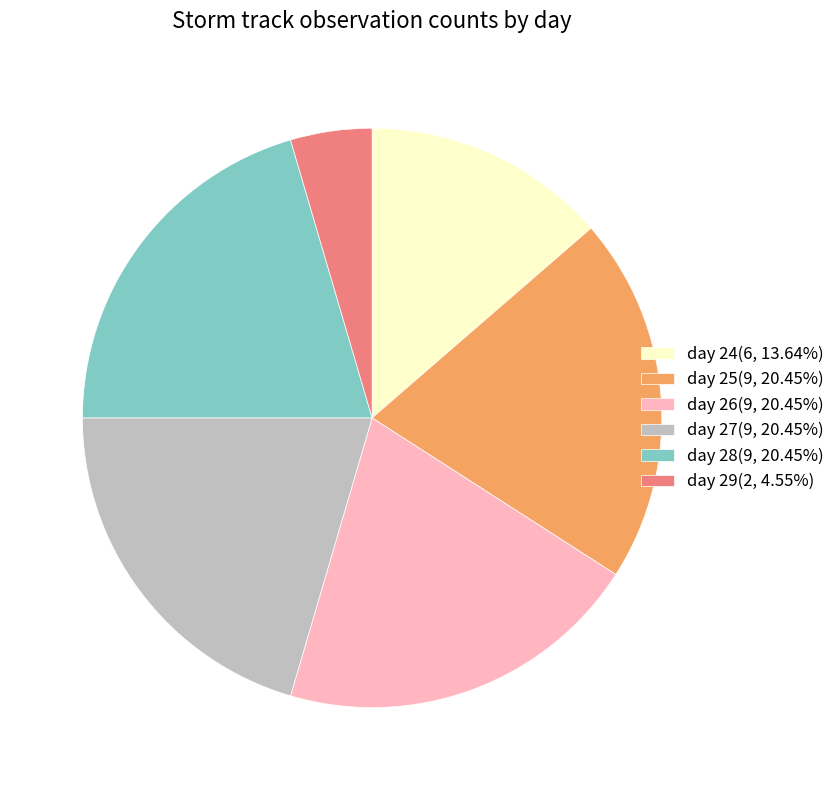

What is the ratio of the value at day 26(9, 20.45%) to the value at day 25(9, 20.45%)?

1.0